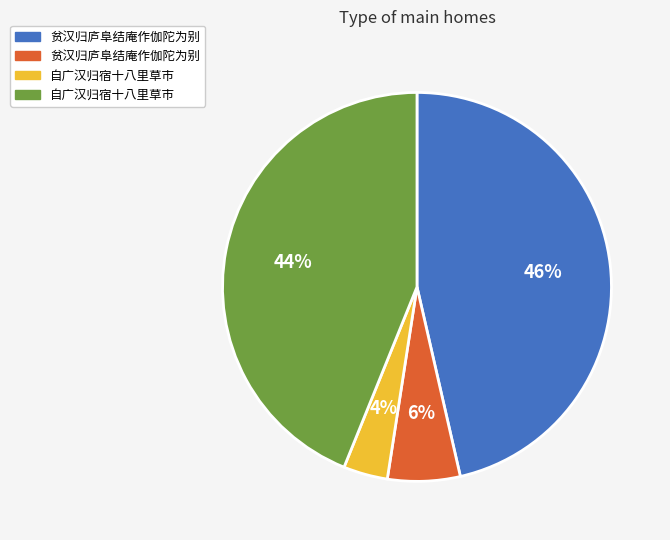

To the nearest percent, what is the average slice percentage?

25%